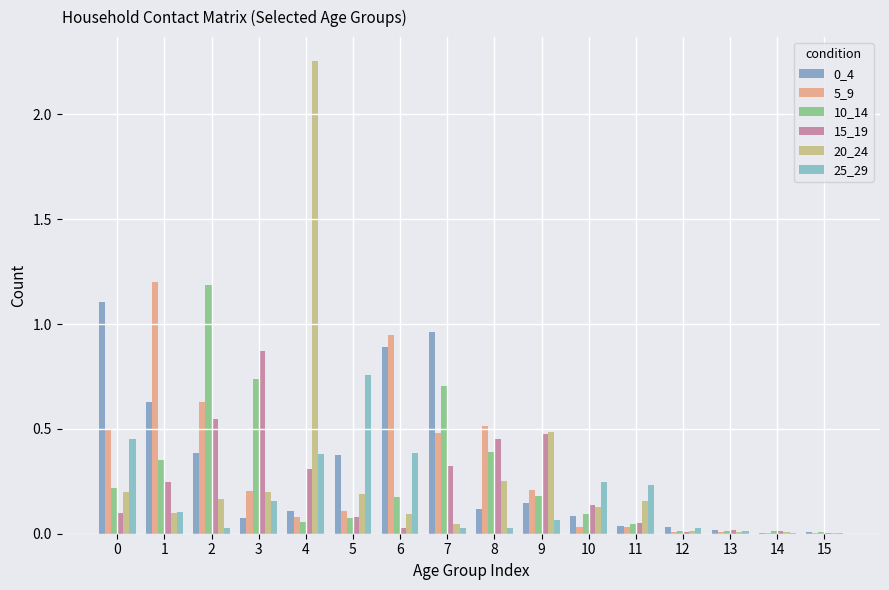

Read the 10_14 value at 6.

0.2